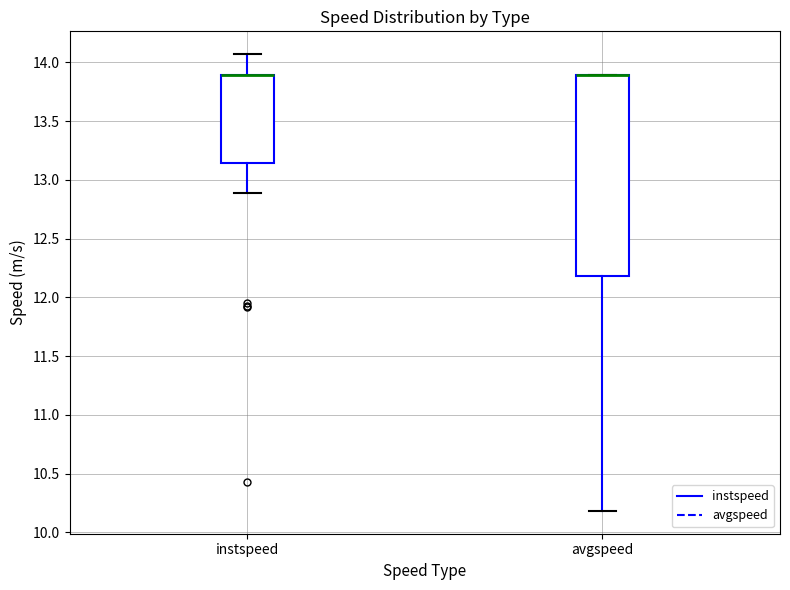

Reading left to right, read every box against the y-axis: the position of its median line, the range the box covers, and the ends of its whiskers. The values are not printed on the chart, so give them approximately, as read against the axis.

instspeed: median 13.90 (drawn on the box's upper edge), box 13.15 to 13.90, whiskers 12.90 to 14.05
avgspeed: median 13.90 (drawn on the box's upper edge), box 12.20 to 13.90, whiskers 10.20 to 13.90